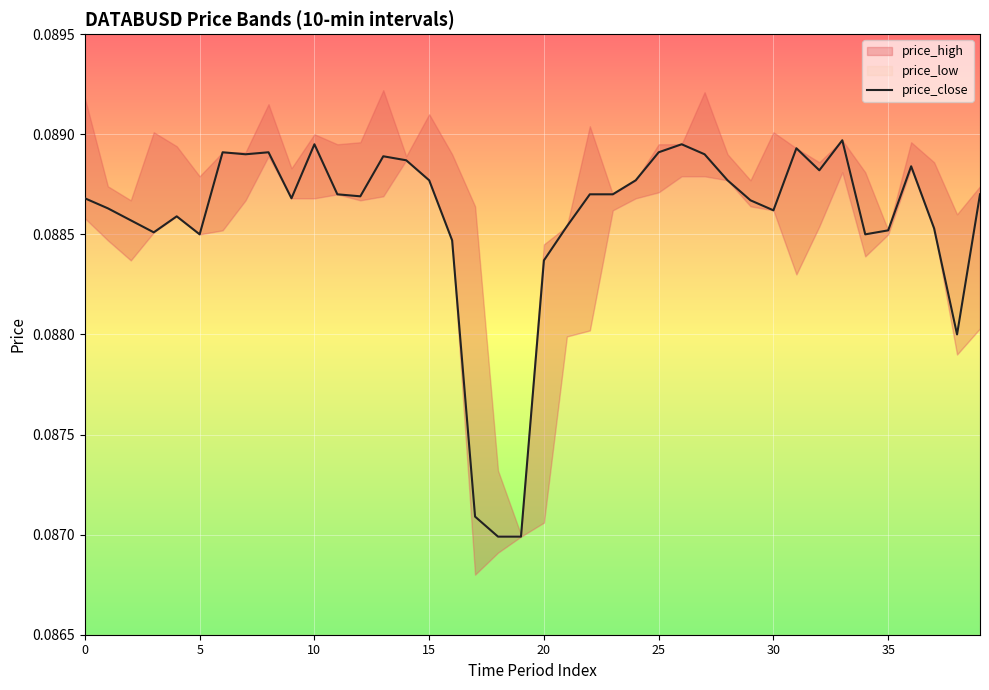

Which label corresponds to the largest value in the chart?

33